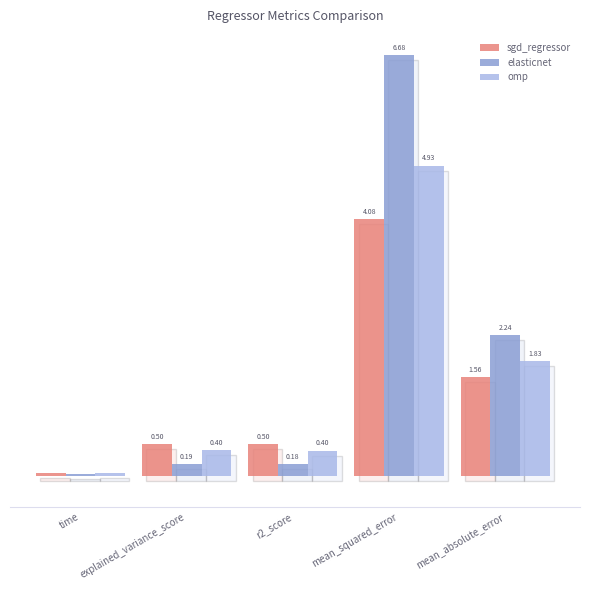

Is the value of elasticnet at time greater than the value of omp at time?

No